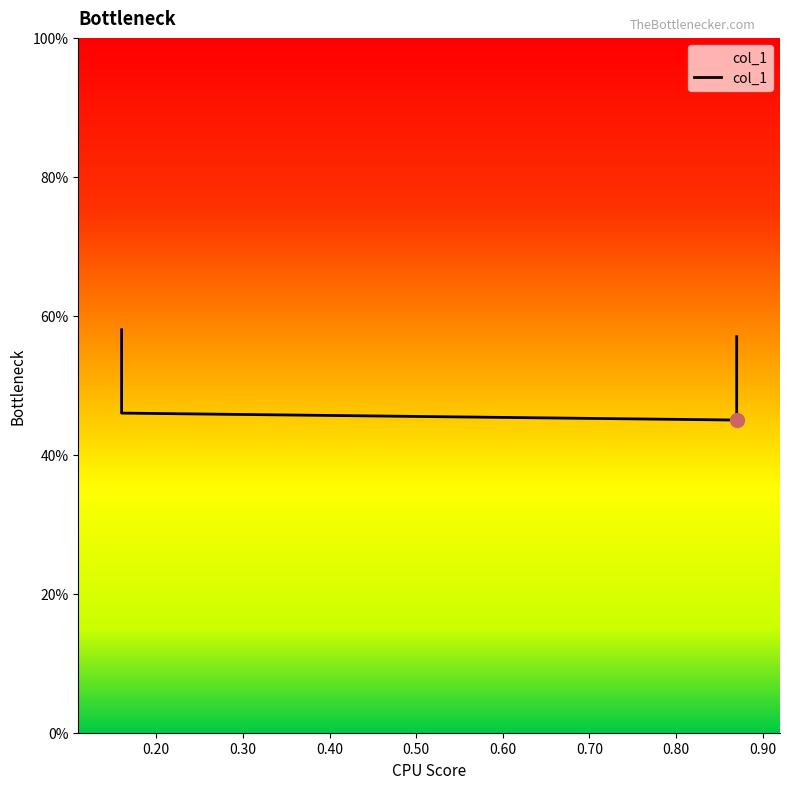

Which label corresponds to the smallest value in the chart?

0.87